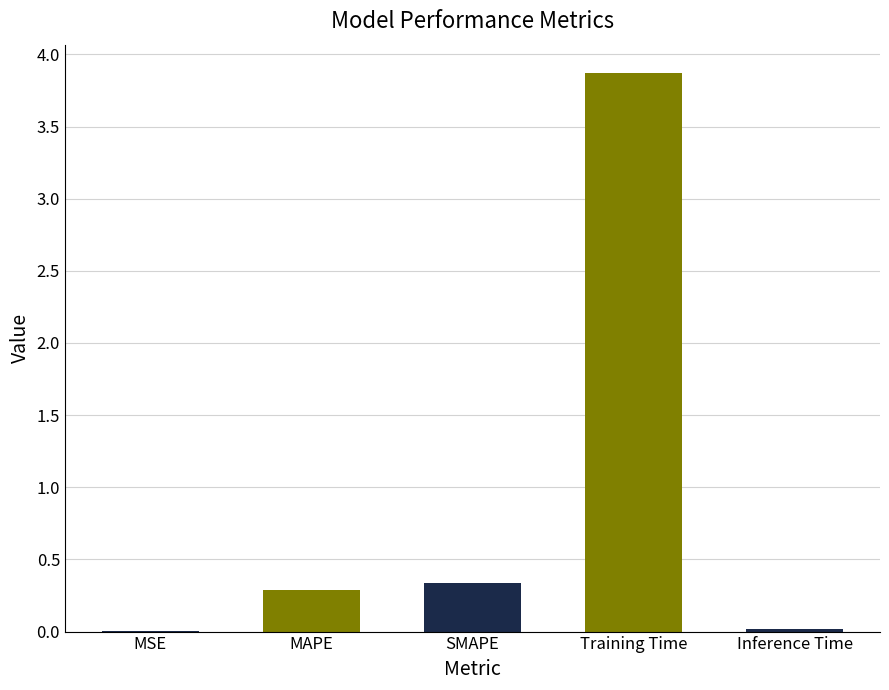

True or false: the data shows 0.3 at SMAPE.

True